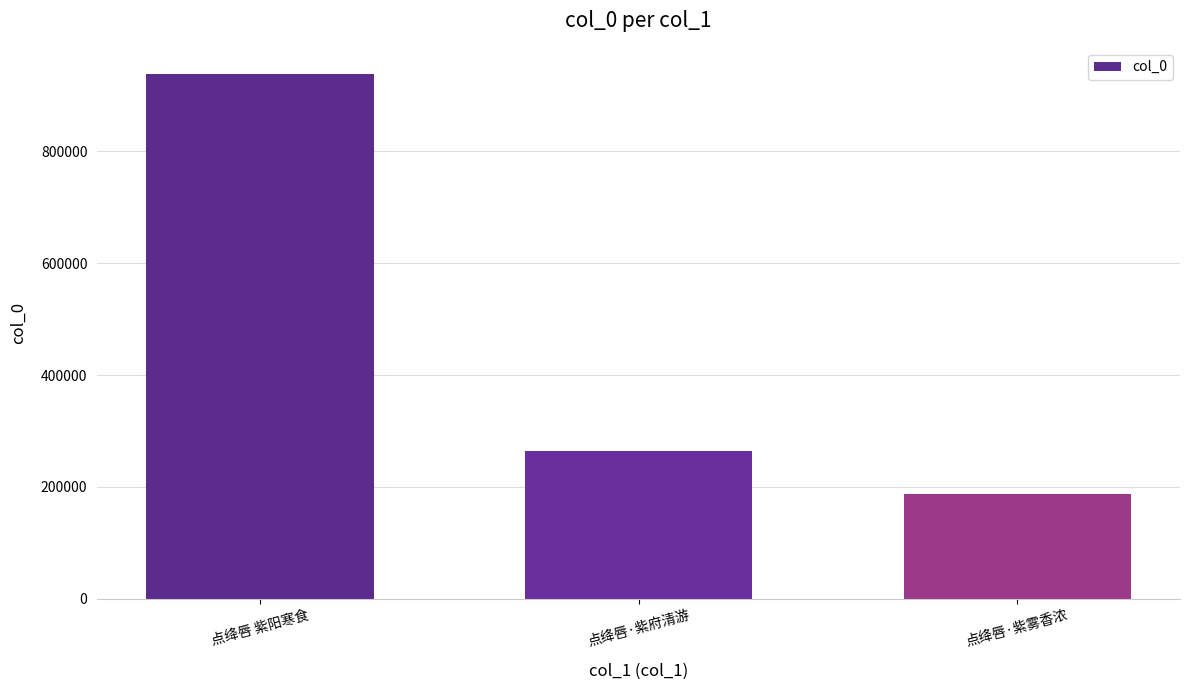

What position from the right is 点绛唇·紫雾香浓?

1